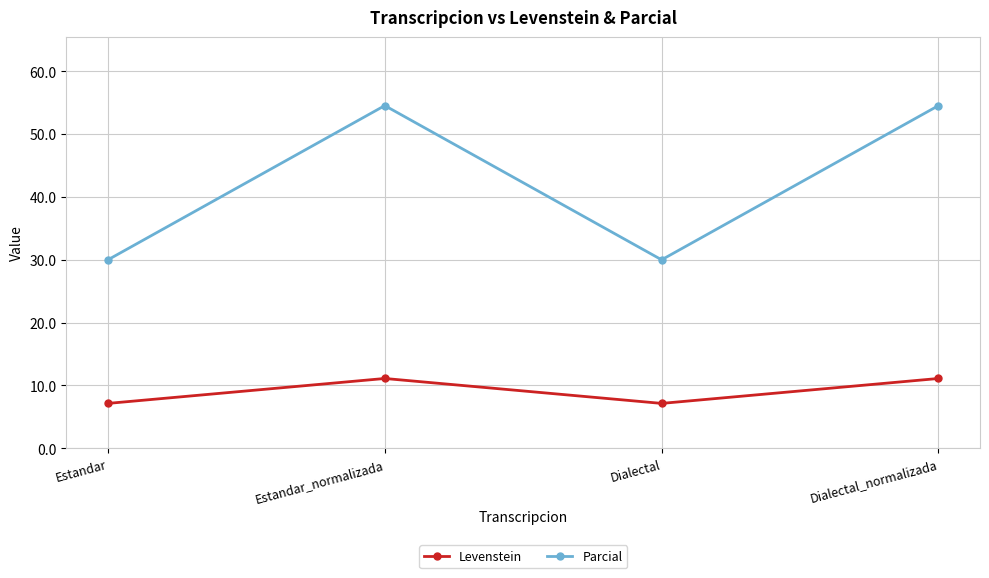

True or false: Levenstein and Parcial intersect in this chart.

False